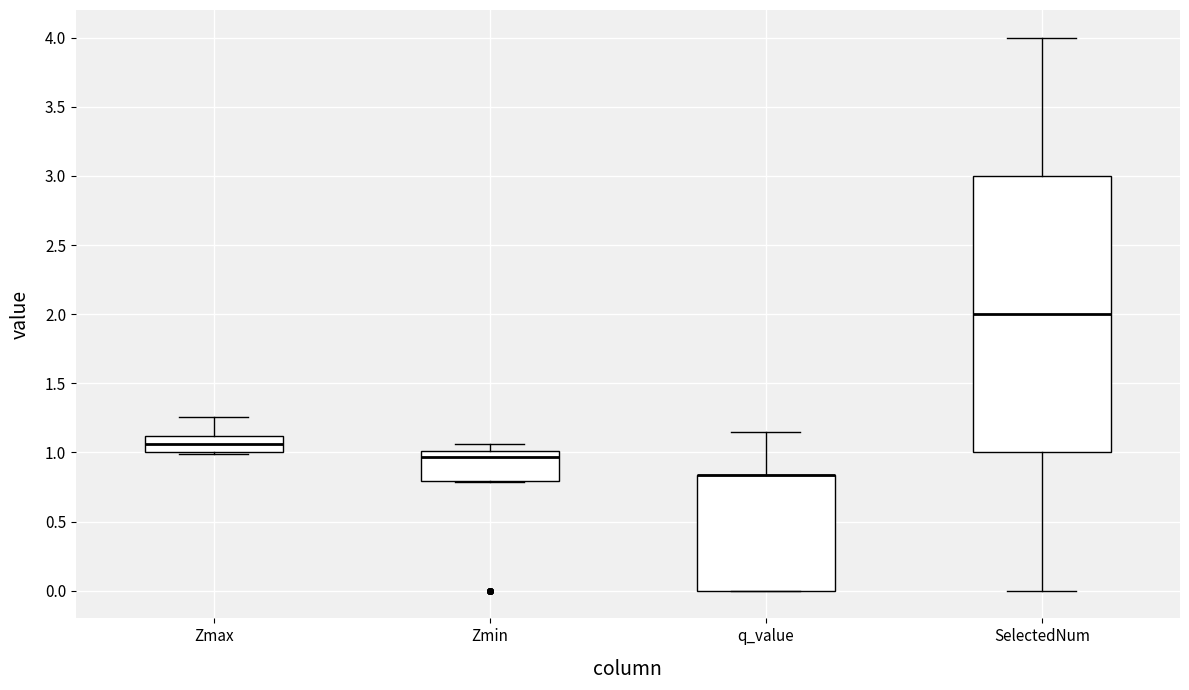

Which box is the tallest, from its lower edge to its upper edge?

SelectedNum